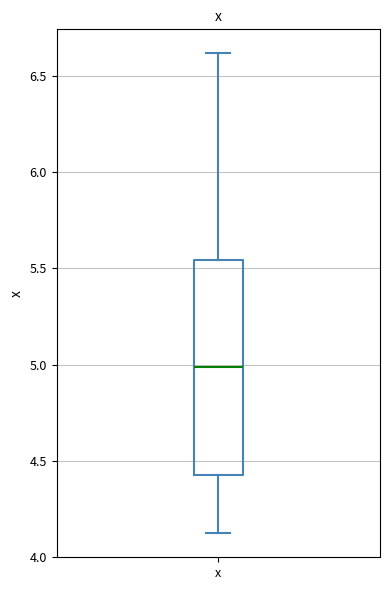

Read this box plot against the y-axis: the position of the median line, the range covered by the box, and the ends of both whiskers. The values are not printed on the chart, so give them approximately, as read against the axis.

median 5.00, box 4.40 to 5.55, whiskers 4.10 to 6.60